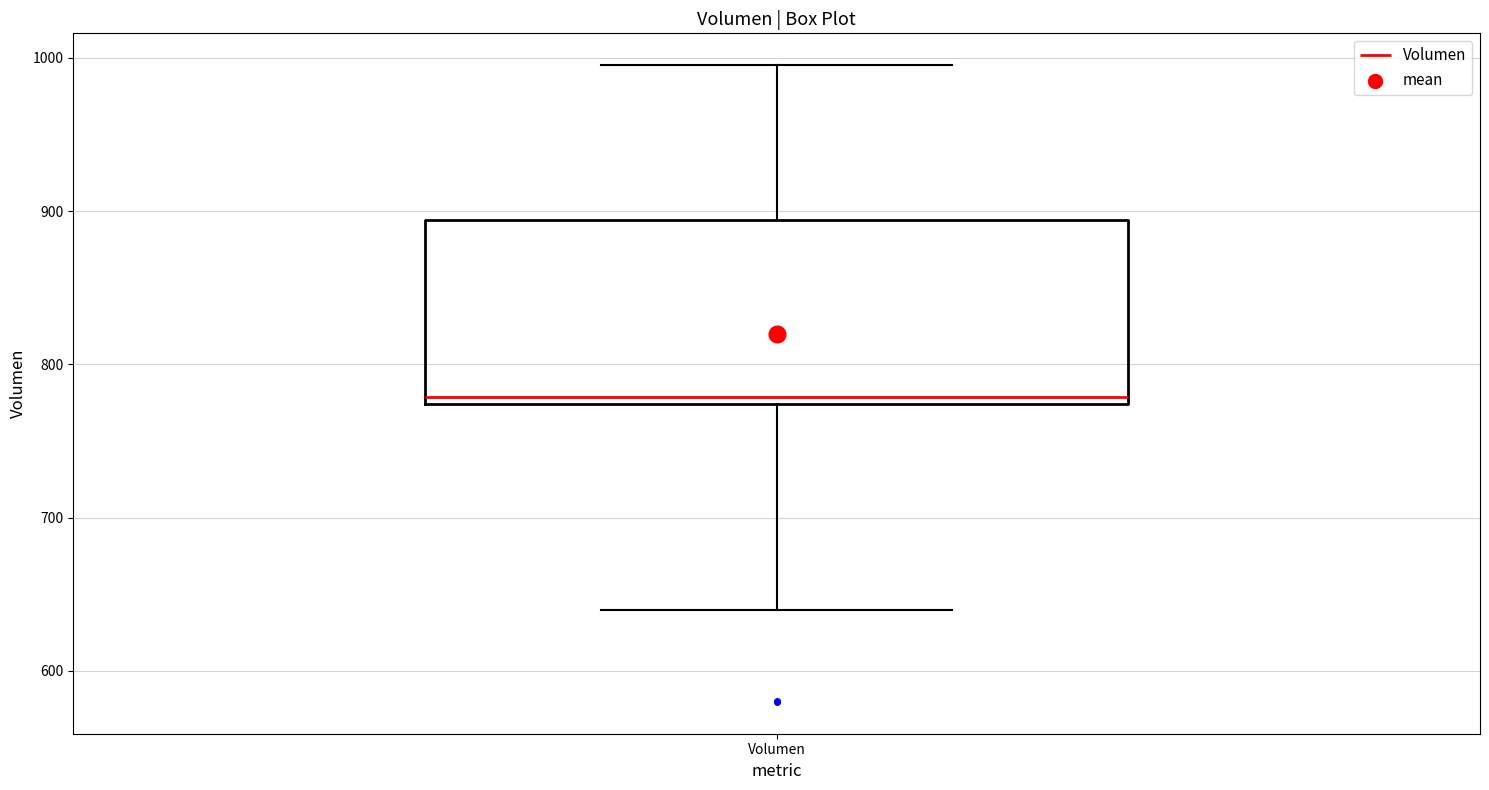

Read this box plot against the y-axis: the position of the median line, the range covered by the box, and the ends of both whiskers. The values are not printed on the chart, so give them approximately, as read against the axis.

median 780, box 770 to 890, whiskers 640 to 1000